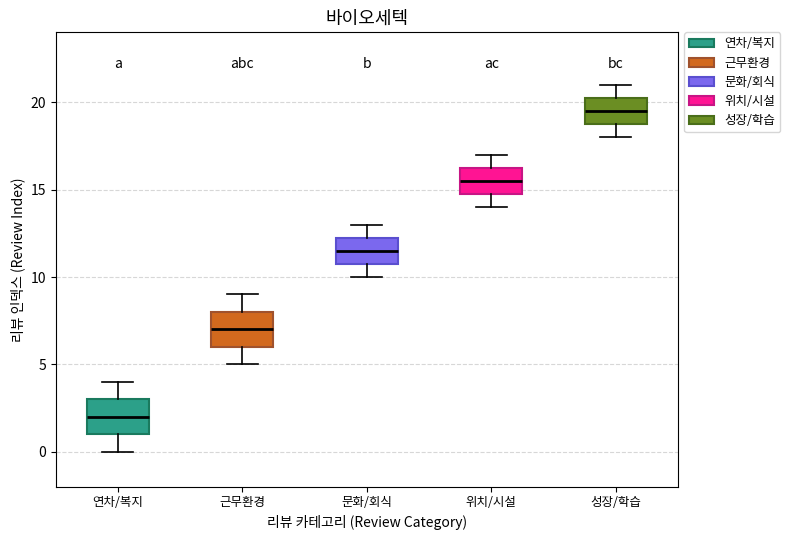

Reading left to right, read every box against the y-axis: the position of its median line, the range the box covers, and the ends of its whiskers. The values are not printed on the chart, so give them approximately, as read against the axis.

연차/복지: median 2.0, box 1.0 to 3.0, whiskers 0.0 to 4.0
근무환경: median 7.0, box 6.0 to 8.0, whiskers 5.0 to 9.0
문화/회식: median 11.5, box 11.0 to 12.5, whiskers 10.0 to 13.0
위치/시설: median 15.5, box 15.0 to 16.5, whiskers 14.0 to 17.0
성장/학습: median 19.5, box 19.0 to 20.5, whiskers 18.0 to 21.0